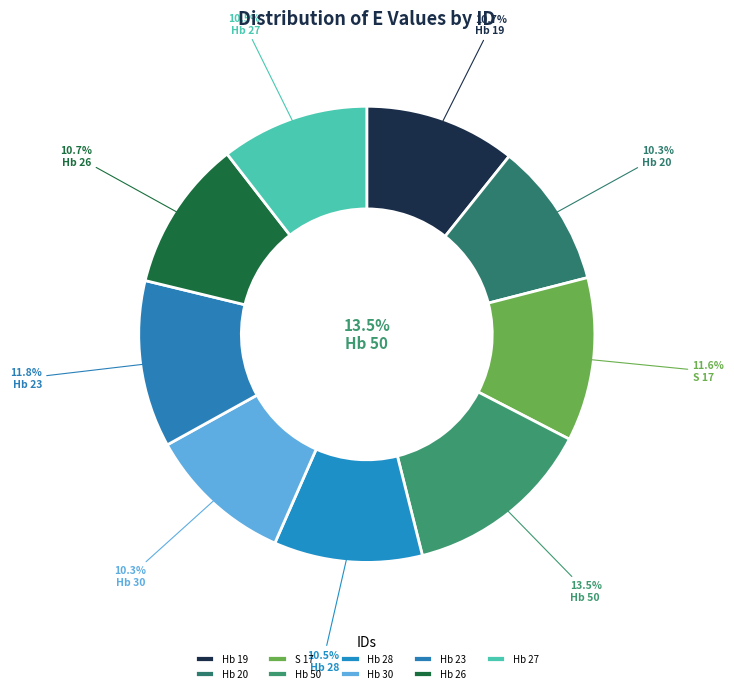

Does any single category account for the majority?

No